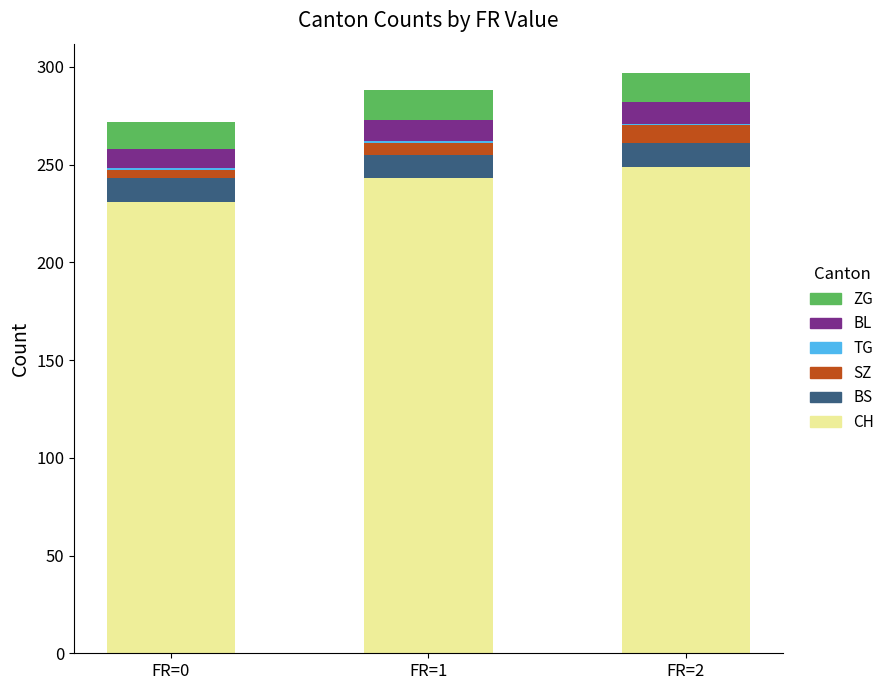

What is the sum of all CH values?

723